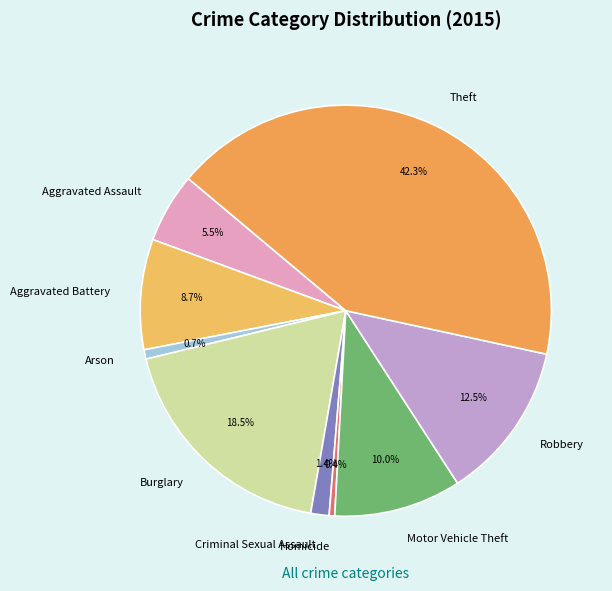

Approximately how many times larger is the value at Criminal Sexual Assault compared to Motor Vehicle Theft?

0.1